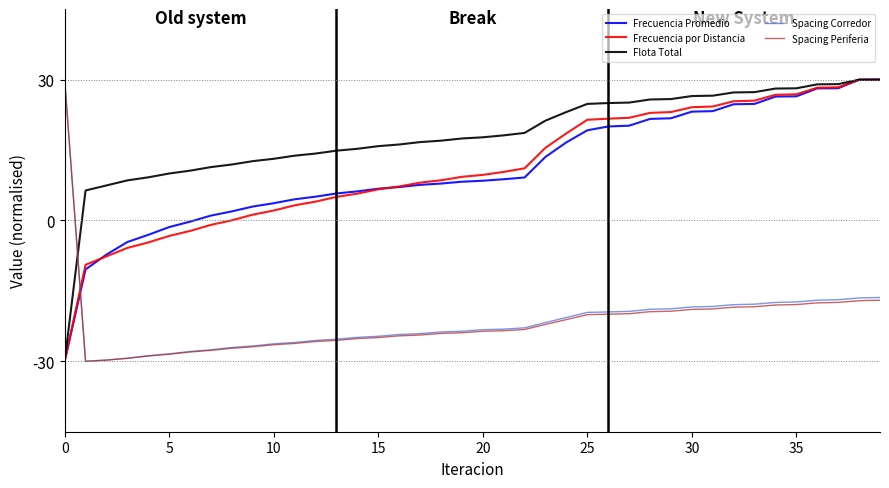

What is the greatest value displayed?

30.0